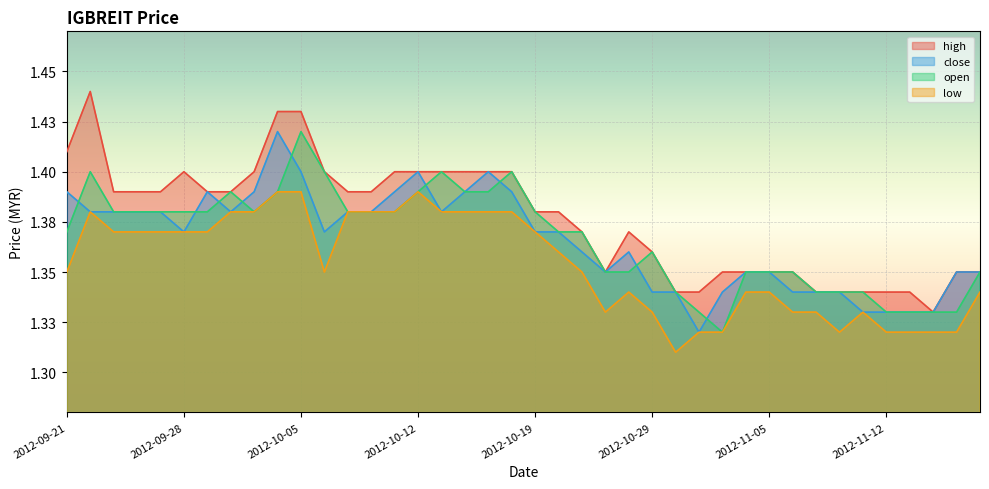

What is the total value across all series at 2012-10-25?

5.4